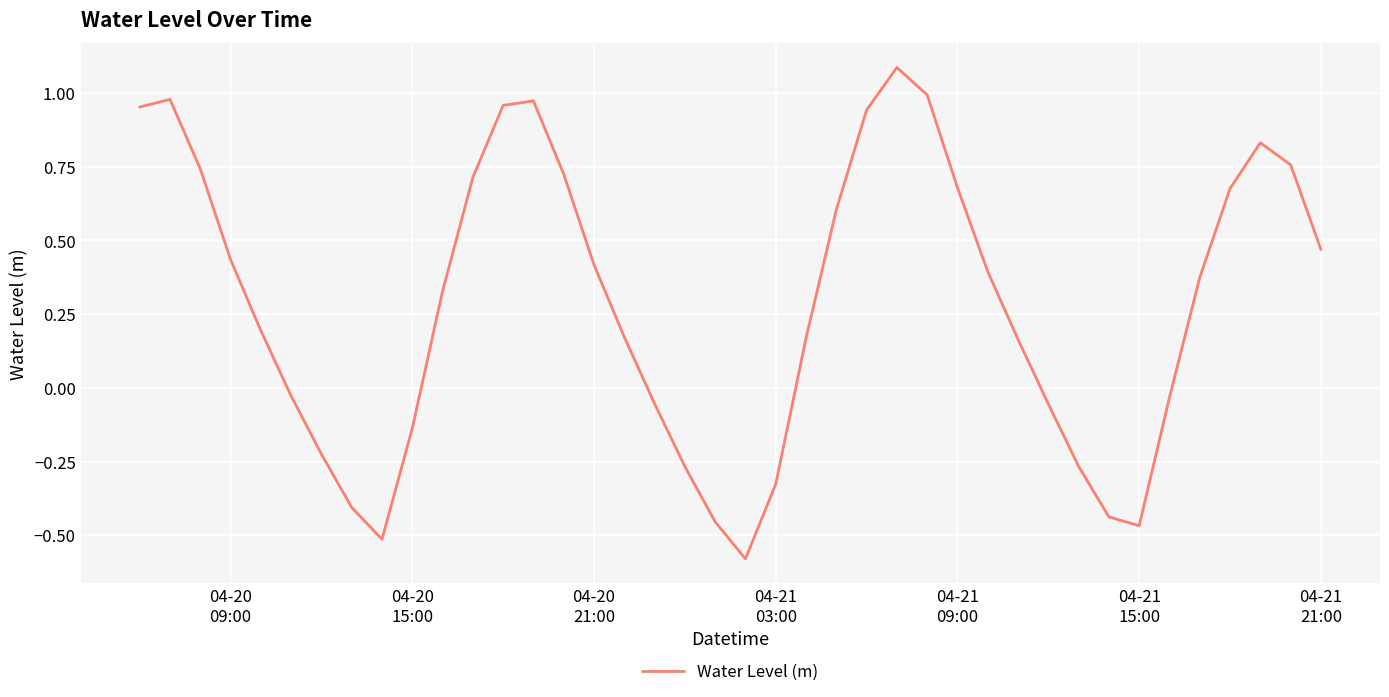

How many interior local valleys (lower than both neighbors) does the data have?

3